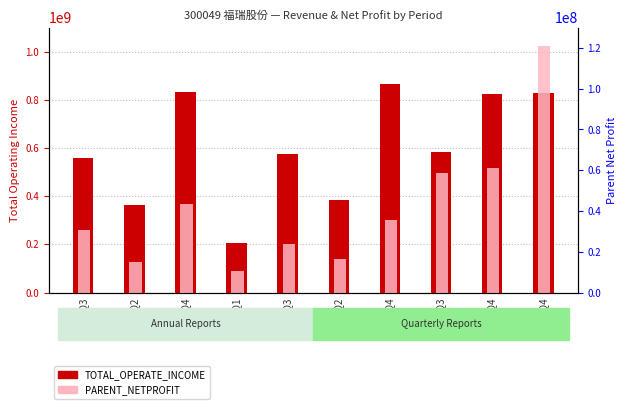

Are the bars horizontal?

No